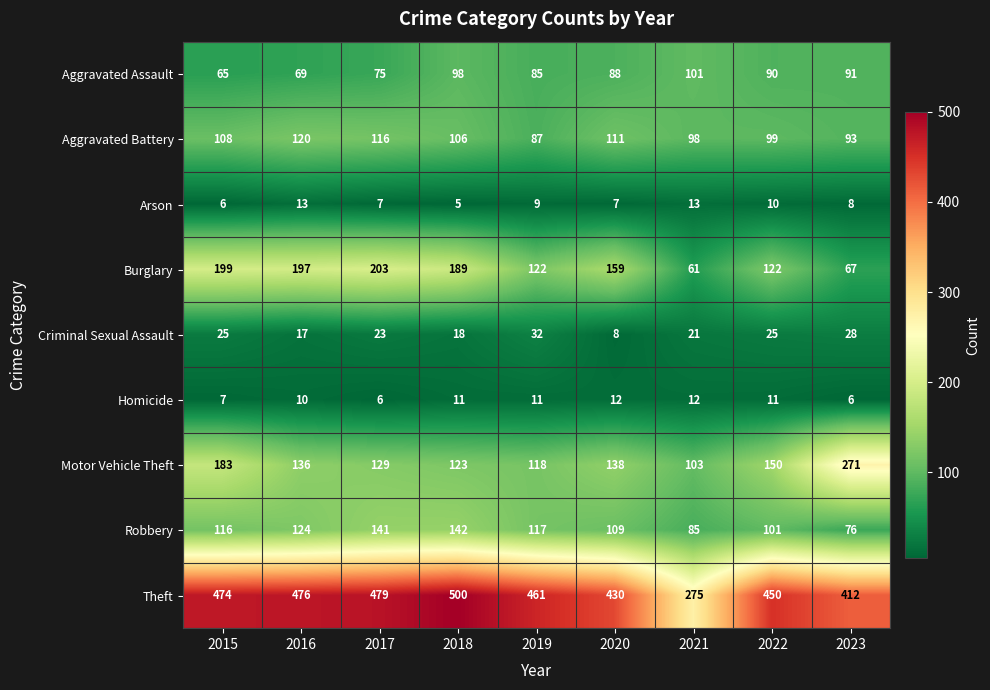

What is the difference between the second highest and minimum values in the Burglary series?

138